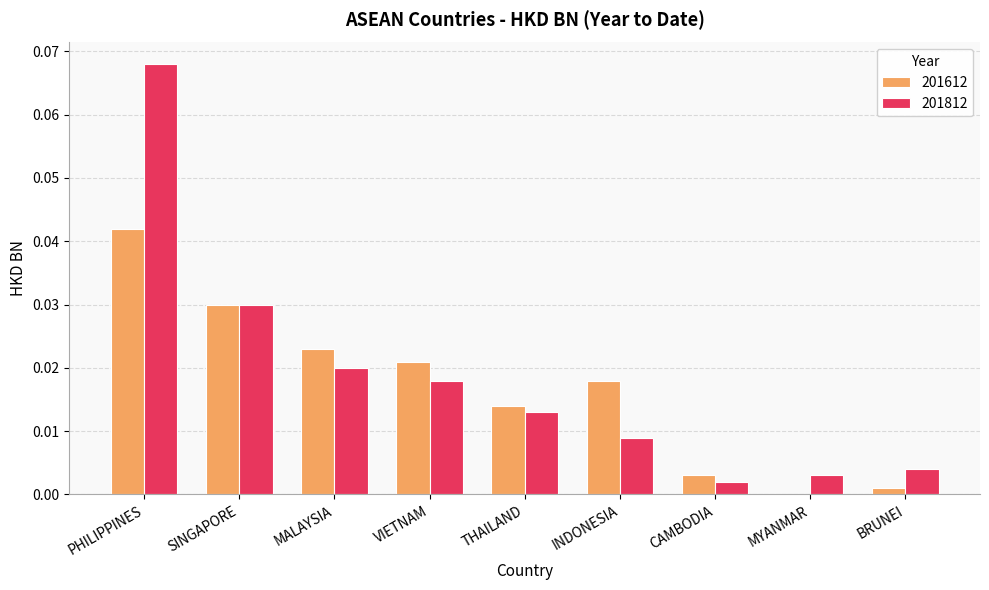

What are all the series names shown in the legend?

201612, 201812